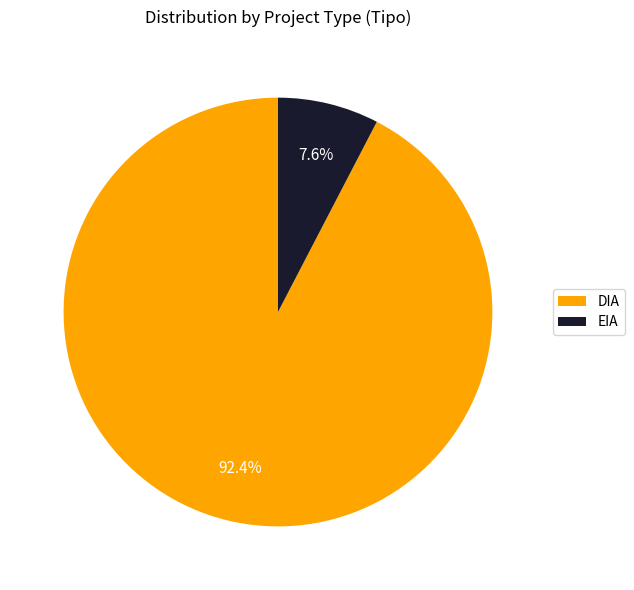

What percentage is NOT represented by DIA?

7.6%